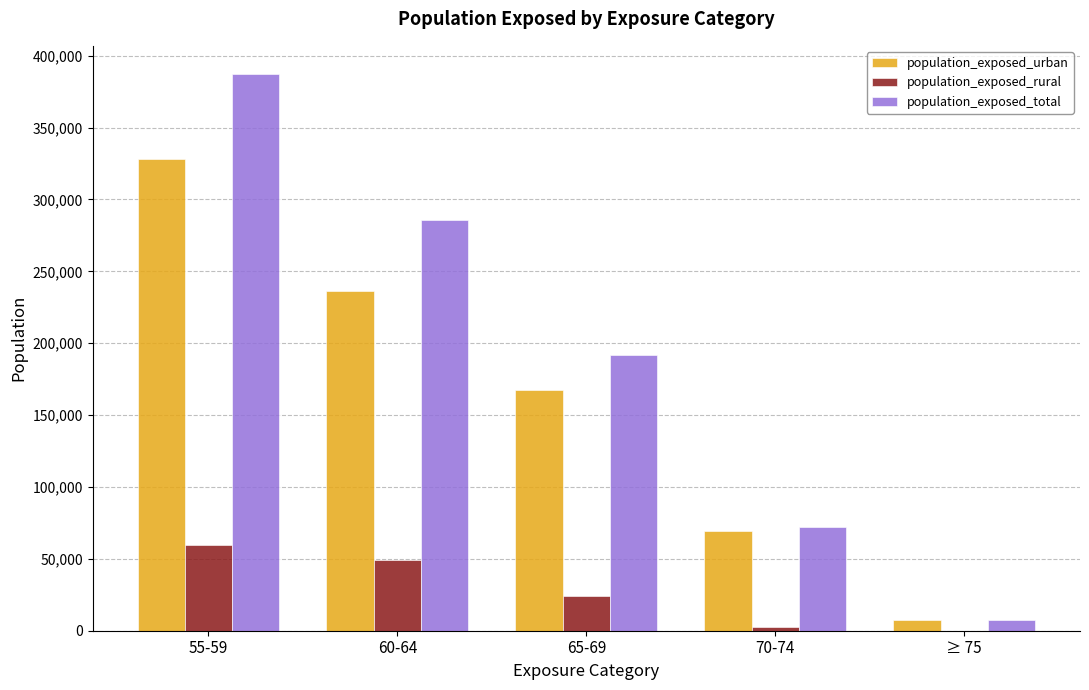

The value of population_exposed_rural at 55-59 is 105390. True or false?

False